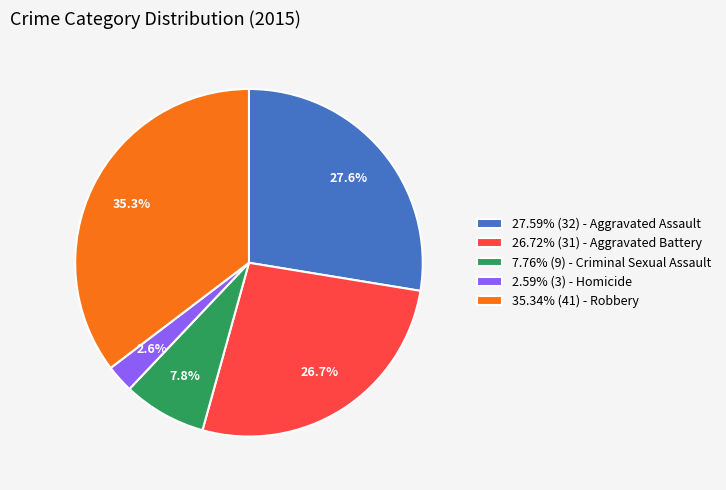

Is there any slice that represents more than half of the pie?

No